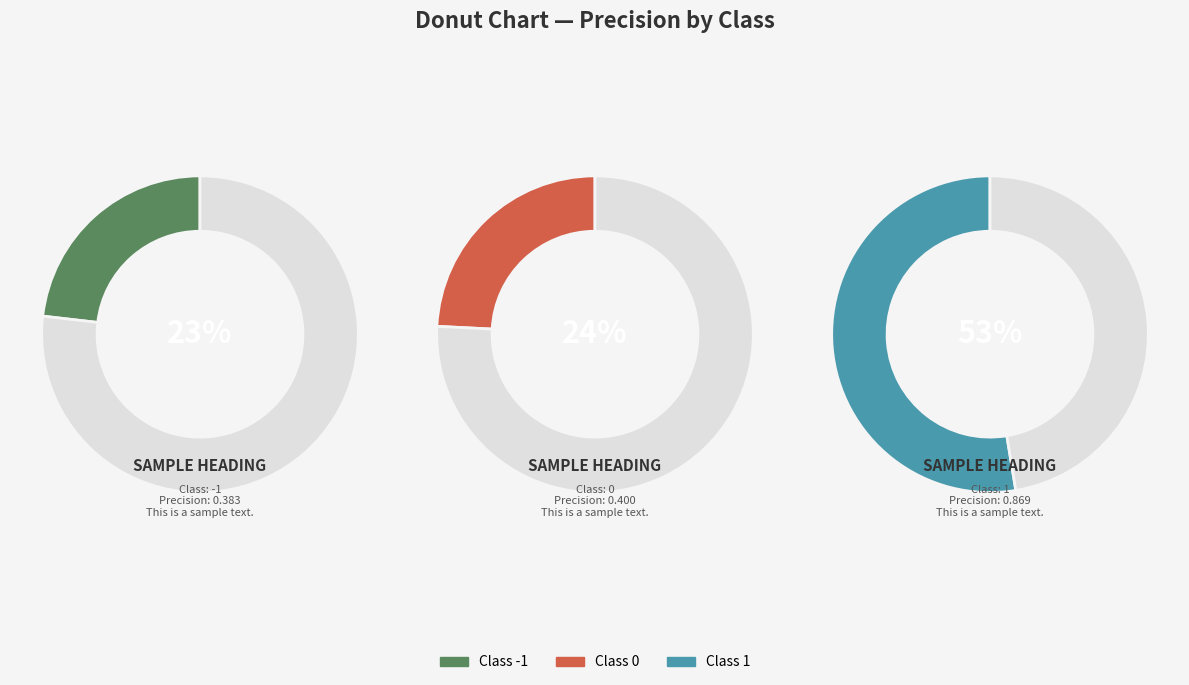

Rank the categories by value from highest to lowest.

1, 0, -1